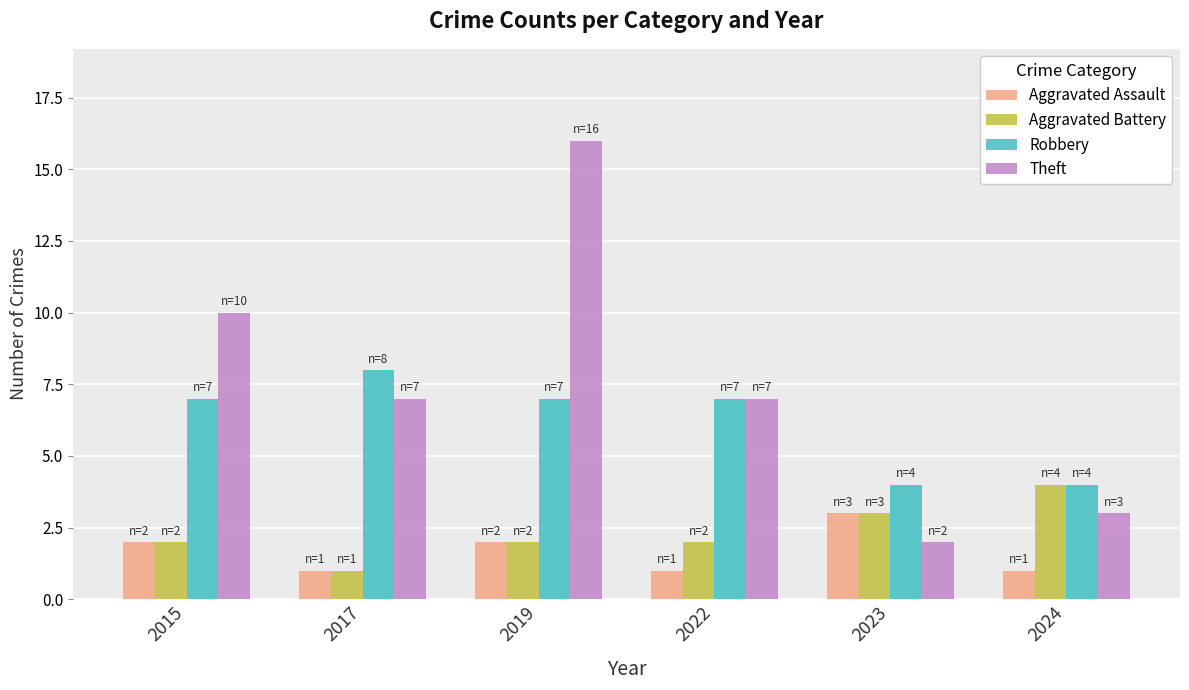

What is the difference between the maximum and minimum values in the Theft series?

14